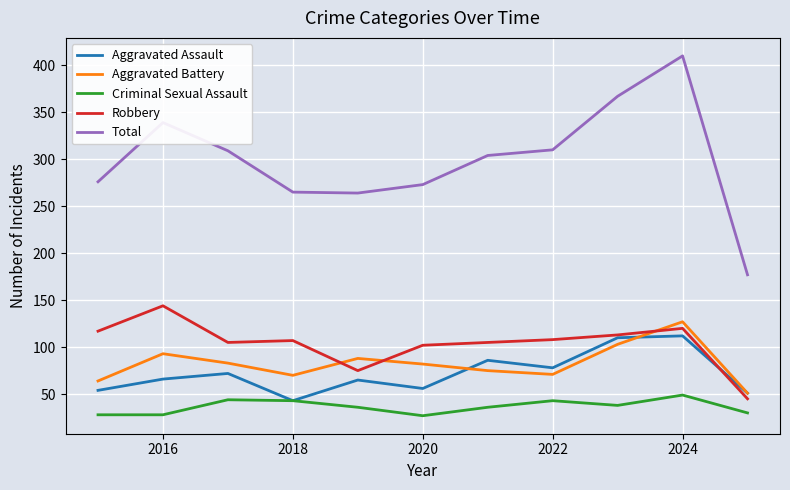

Which series has the largest total across all categories?

Total